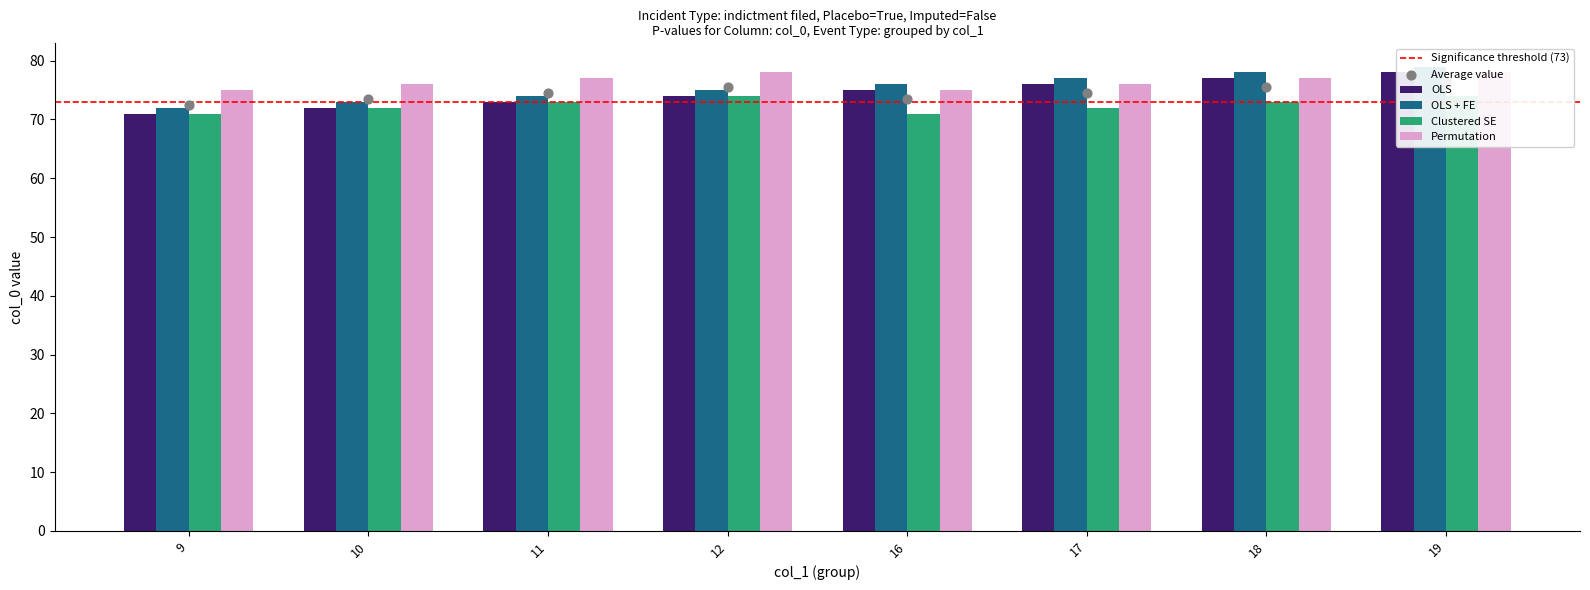

What is the total value across all series at 19?

309